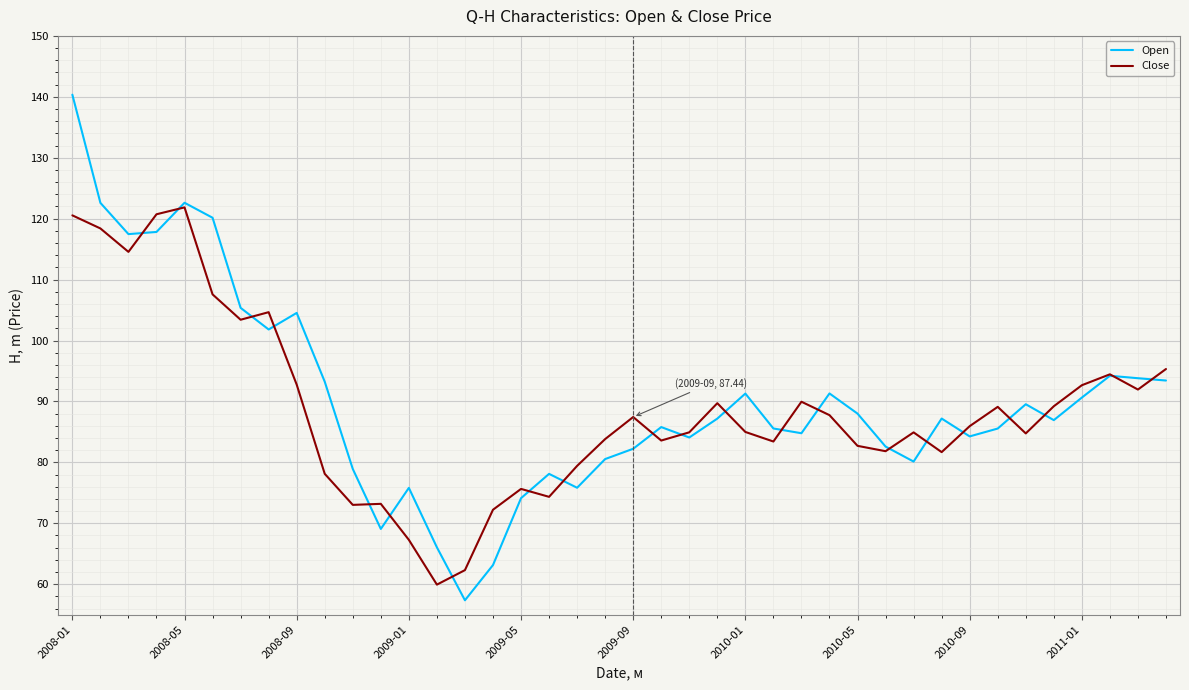

What is the smallest value displayed?

57.4